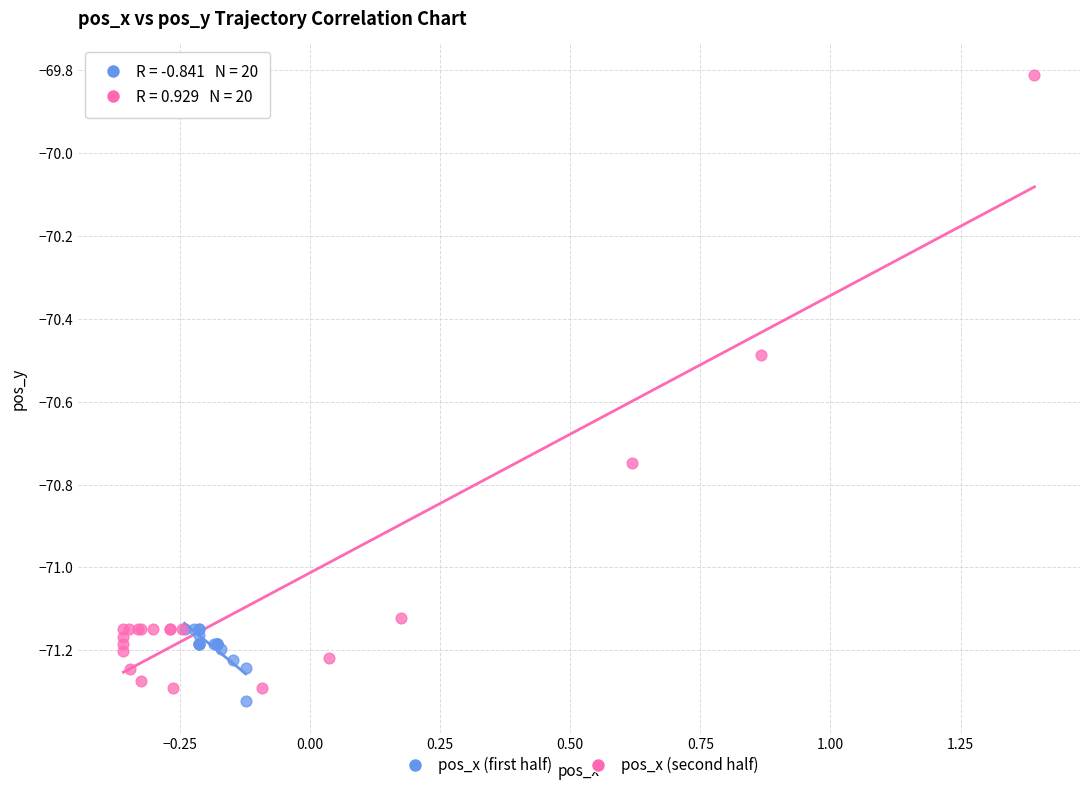

Which series has the largest Y range (max minus min)?

pos_x (second half)